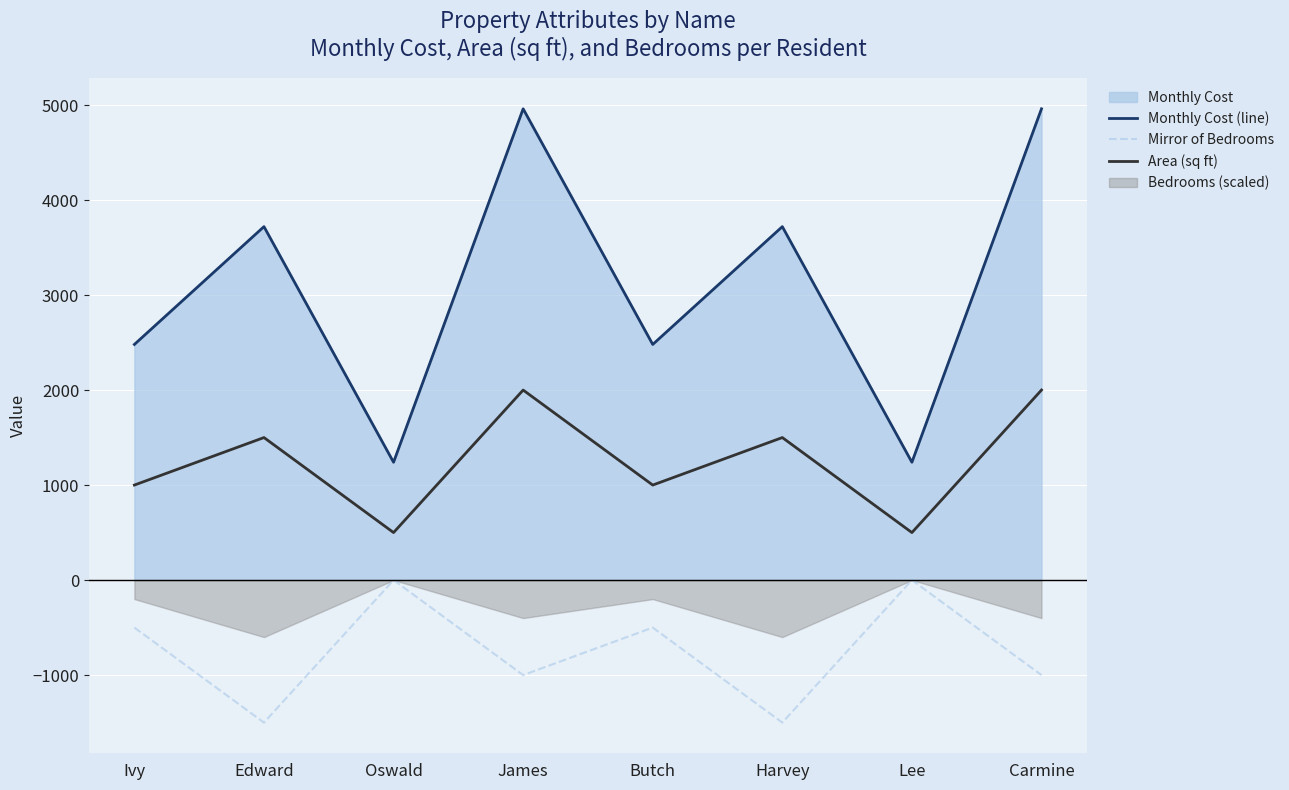

Which label corresponds to the smallest value in the chart?

Edward